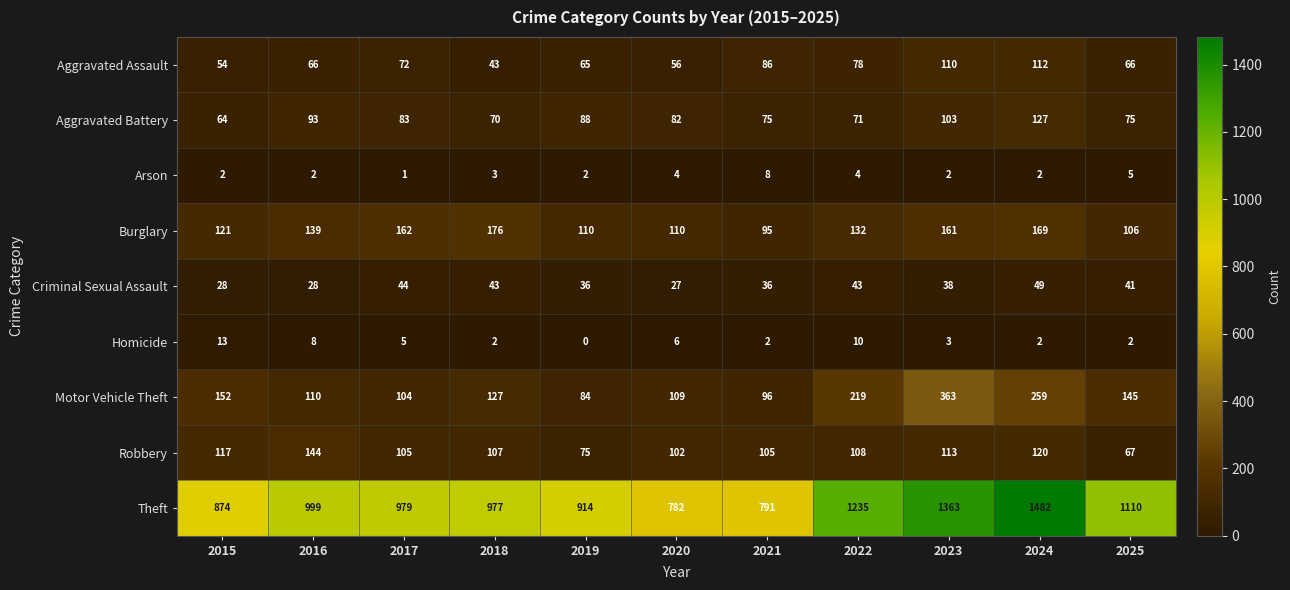

Where does the Robbery series first go above 107?

2015